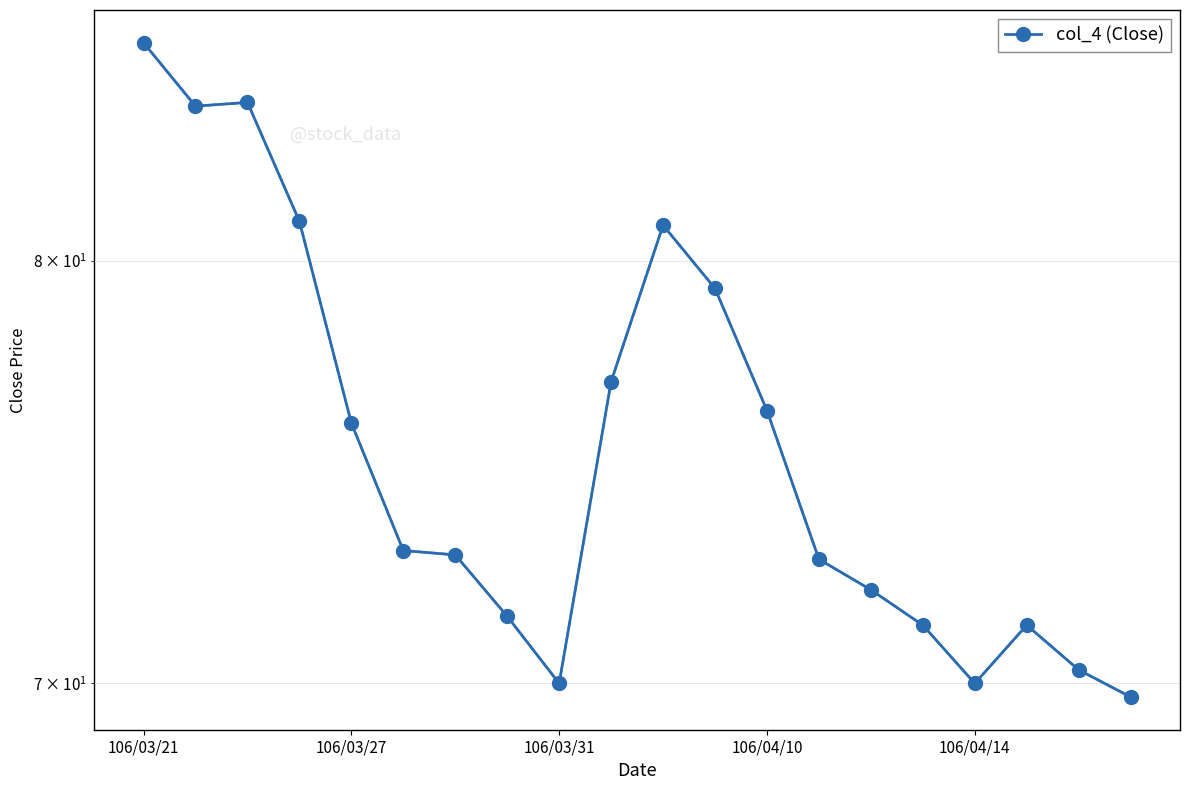

What is the maximum value shown in the chart?

85.7